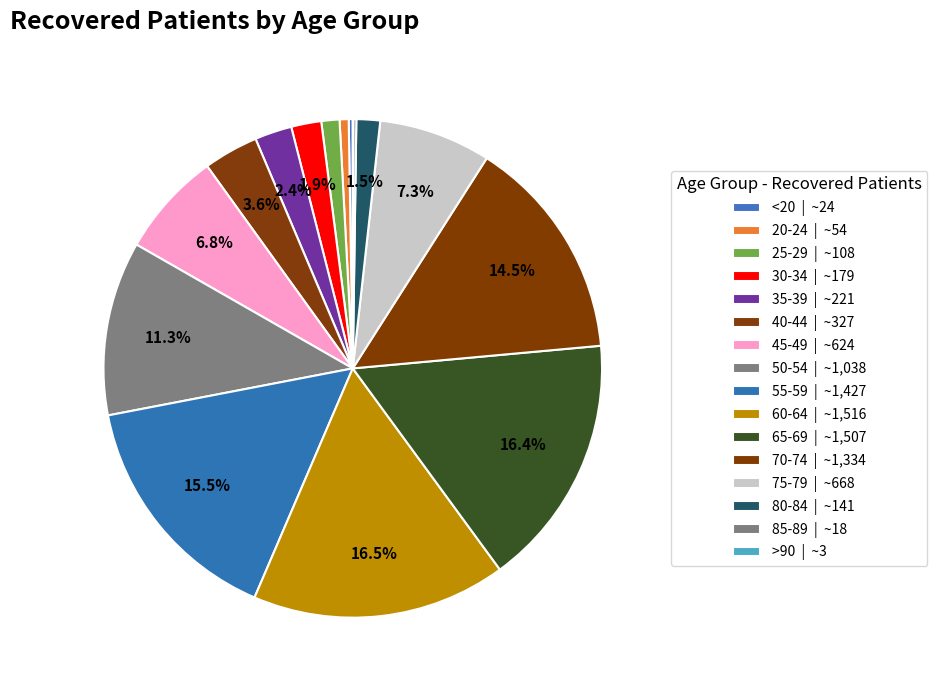

How many segments does this pie chart have?

16